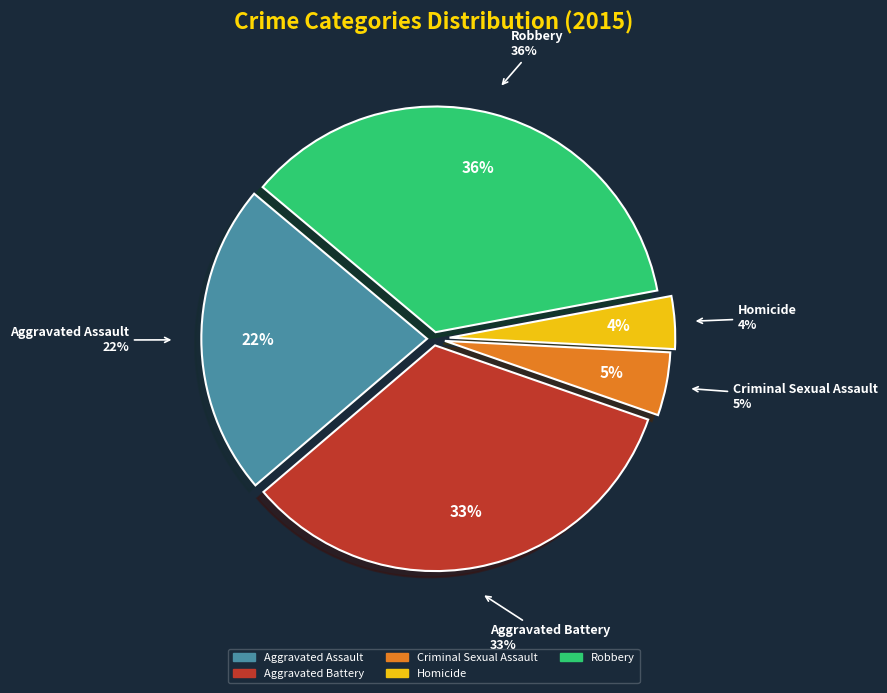

How many slices are in this pie chart?

5